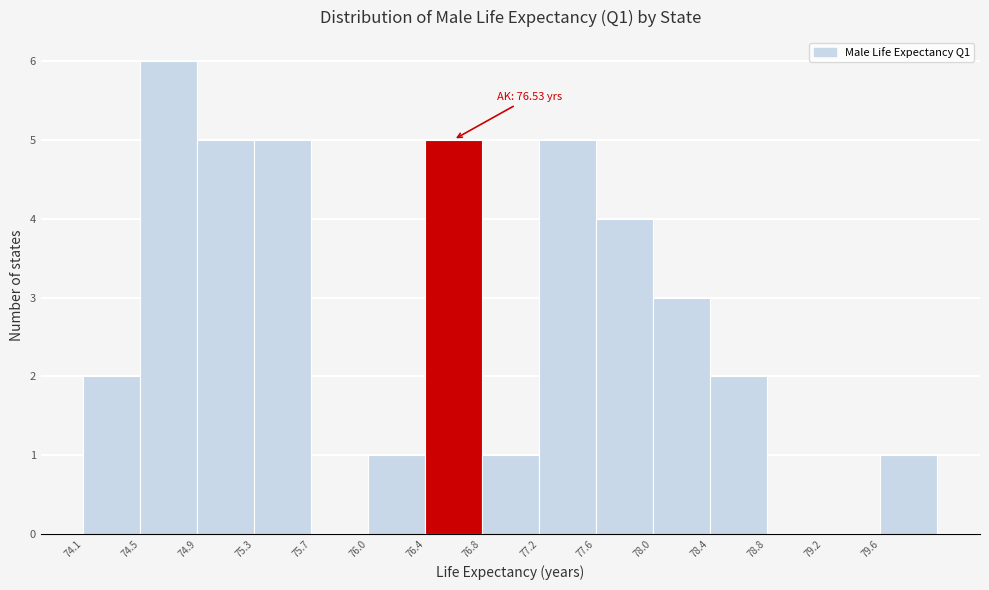

Over which range of the x-axis is the bar tallest?

74.50 to 74.85